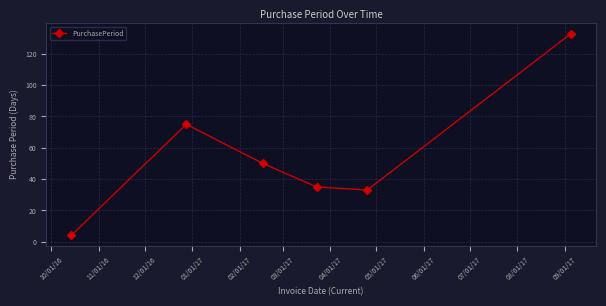

Reading left to right, what are all the values shown in this chart?

4	75	50	35	33	133